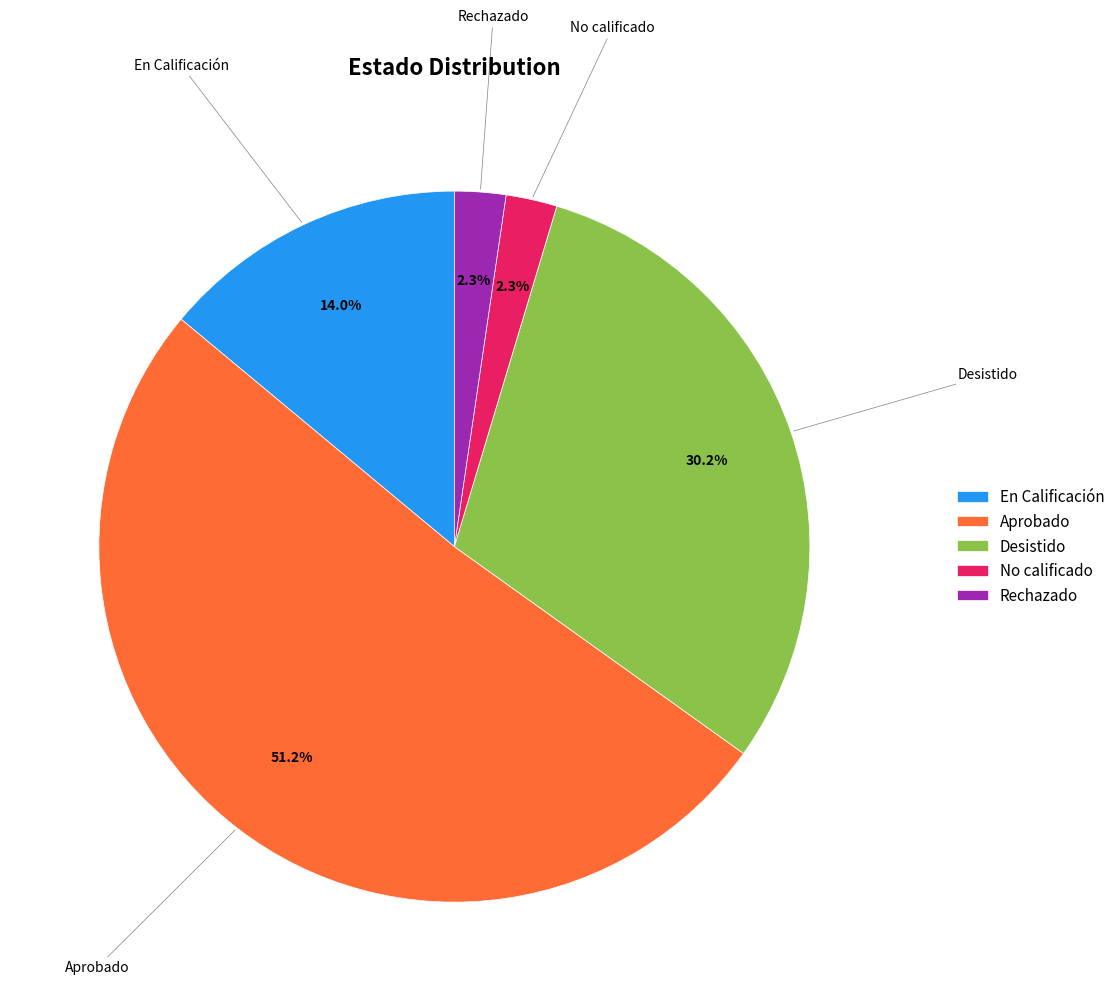

To the nearest percent, what is the average slice percentage?

20%